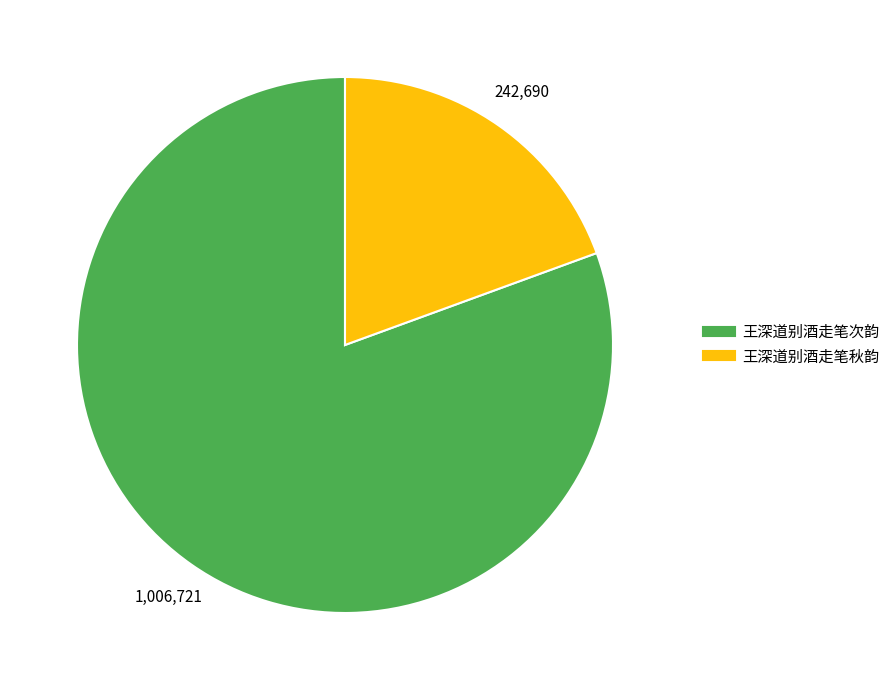

Is the sum of 王深道别酒走笔次韵 and 王深道别酒走笔秋韵 greater than half?

Yes